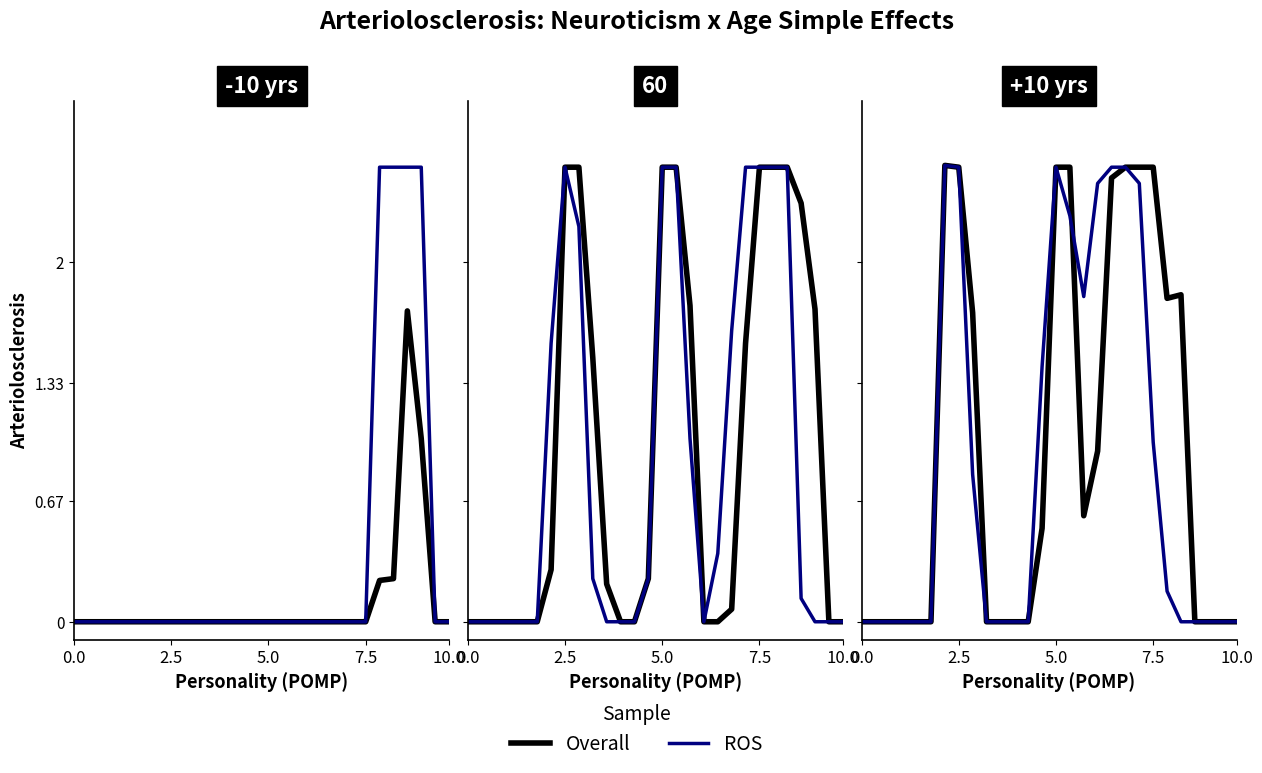

How many positive values does the ROS series have?

13